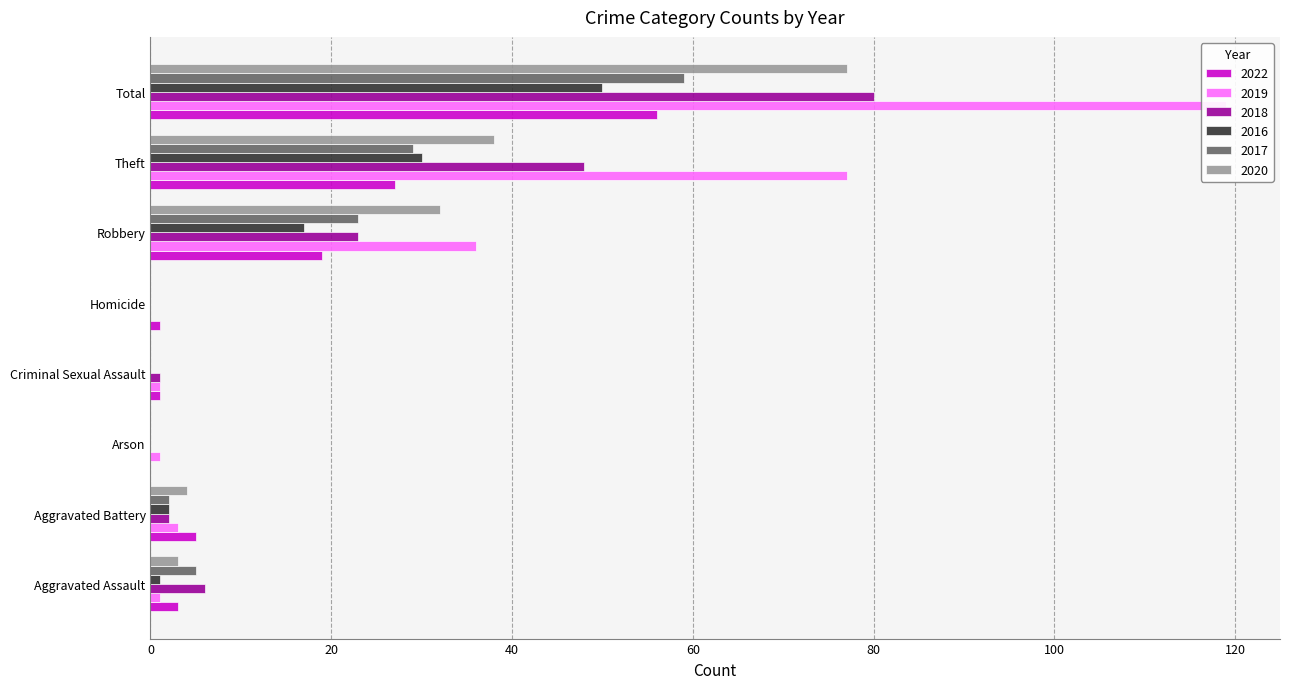

Is it true that 2016 equals 3 at Aggravated Battery?

False